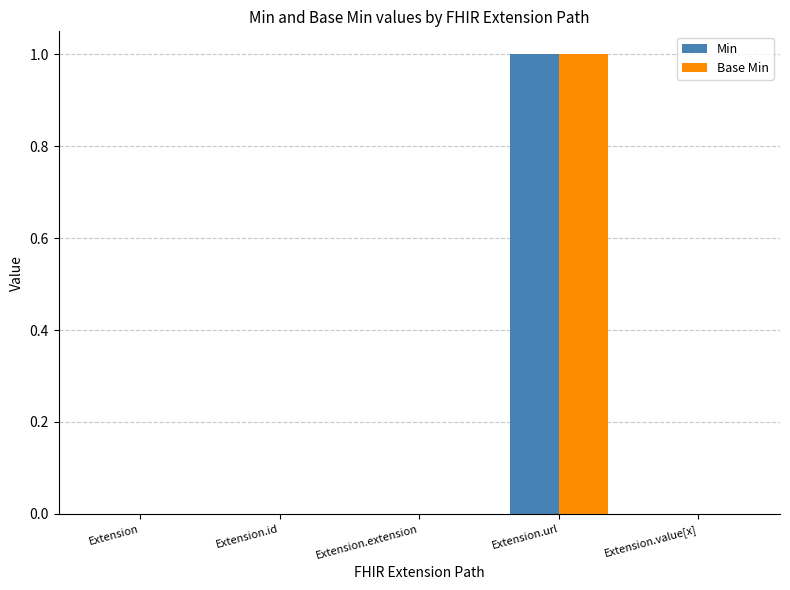

True or false: Base Min has a value of 1 at Extension.id.

False